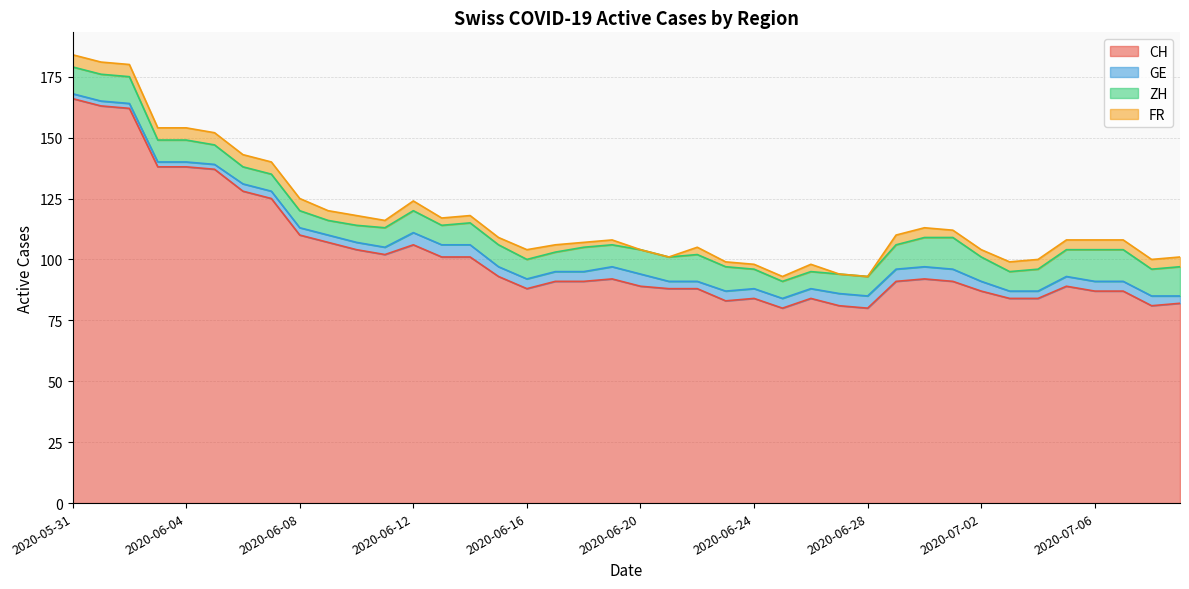

True or false: CH and GE cross at least once.

False